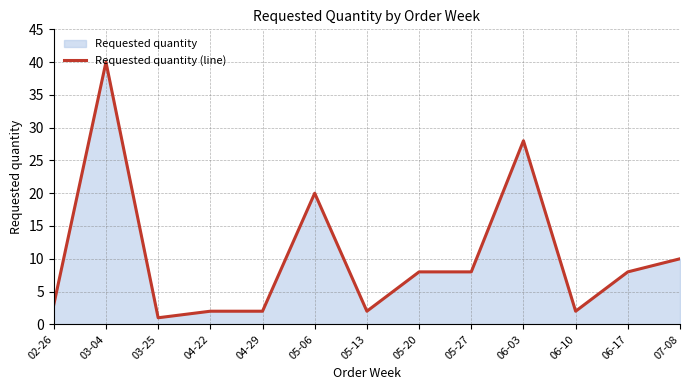

Reading right to left, what are all the values shown in this chart?

07-08=10	06-17=8	06-10=2	06-03=28	05-27=8	05-20=8	05-13=2	05-06=20	04-29=2	04-22=2	03-25=1	03-04=40	02-26=3